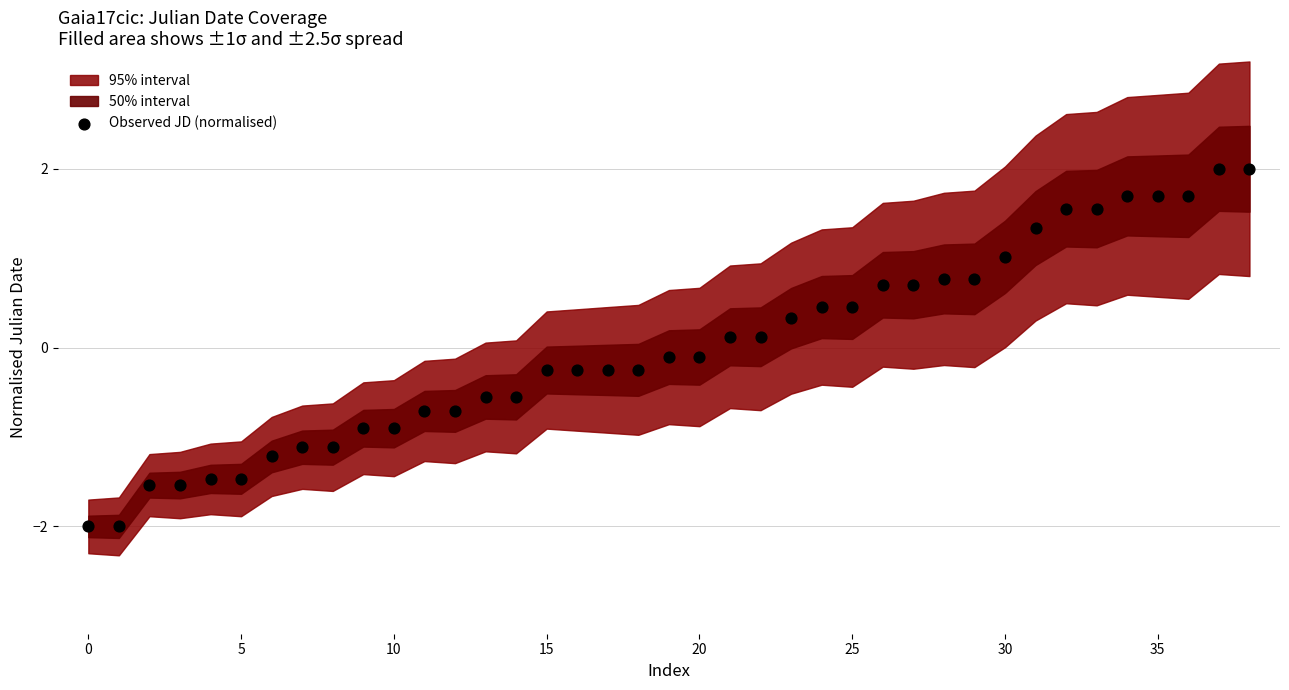

What is the range of Y values (max minus min)?

4.0